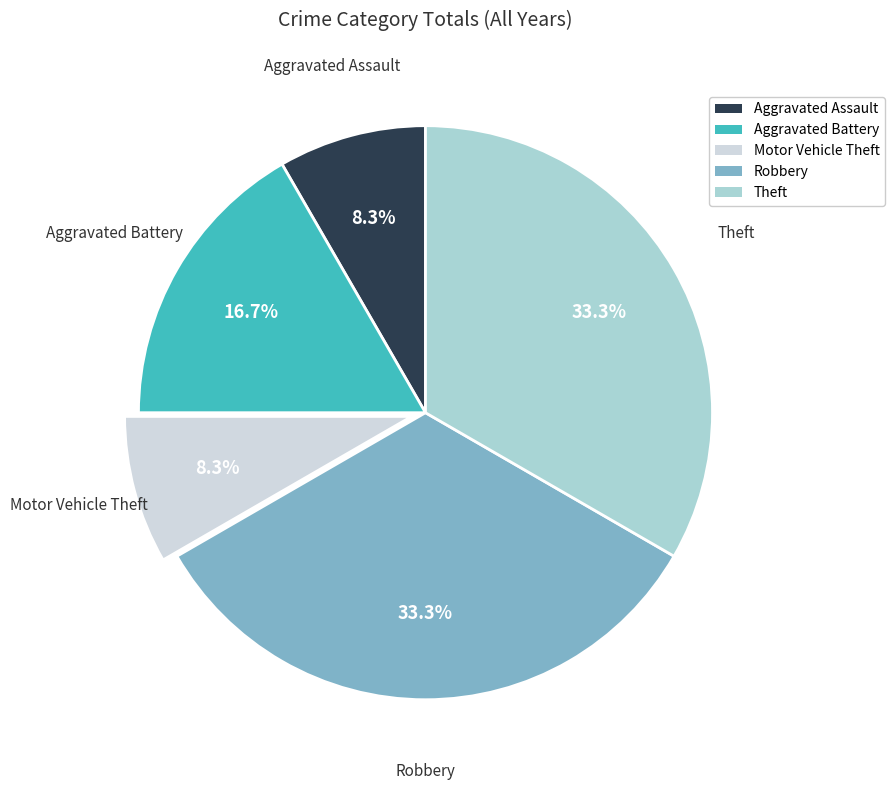

To the nearest percent, what is the combined percentage of Aggravated Assault and Theft?

42%